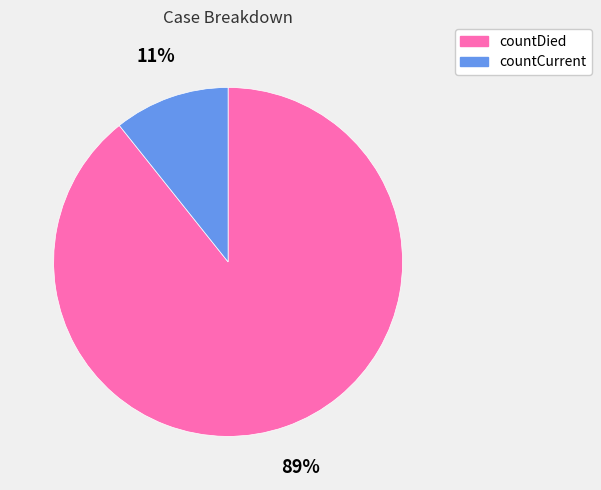

What is the majority slice?

countDied